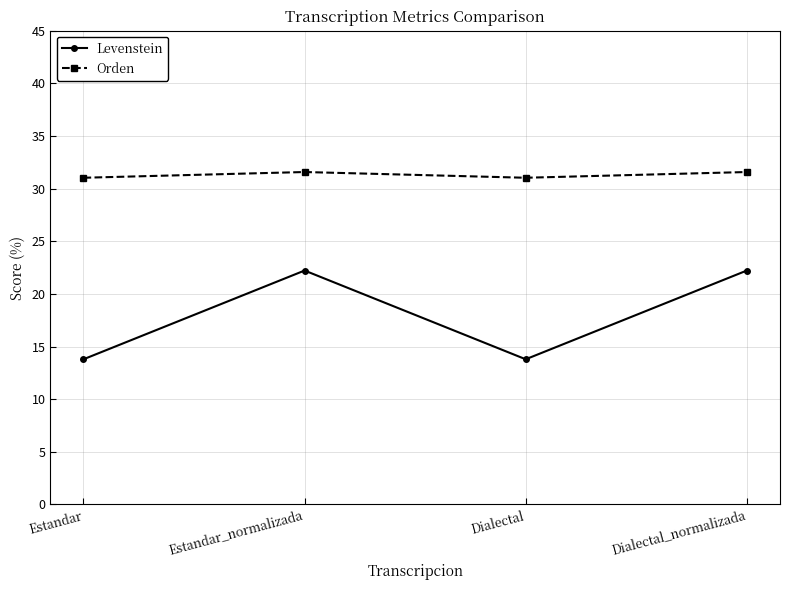

Reading left to right, transcribe all the data shown in this chart.

Levenstein: 13.8	22.2	13.8	22.2
Orden: 31.0	31.6	31.0	31.6